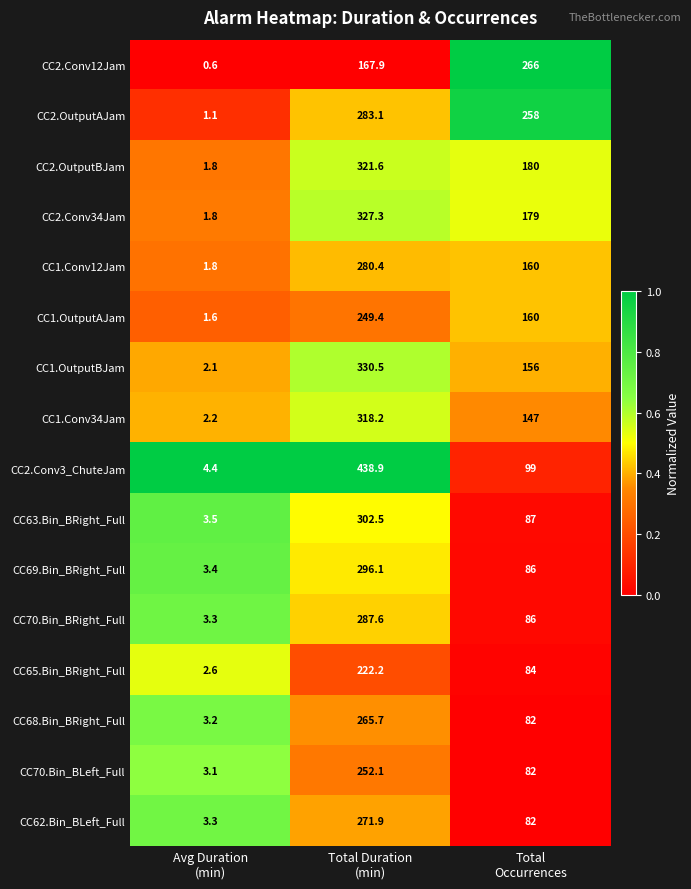

What is the maximum value shown in the chart?

438.9